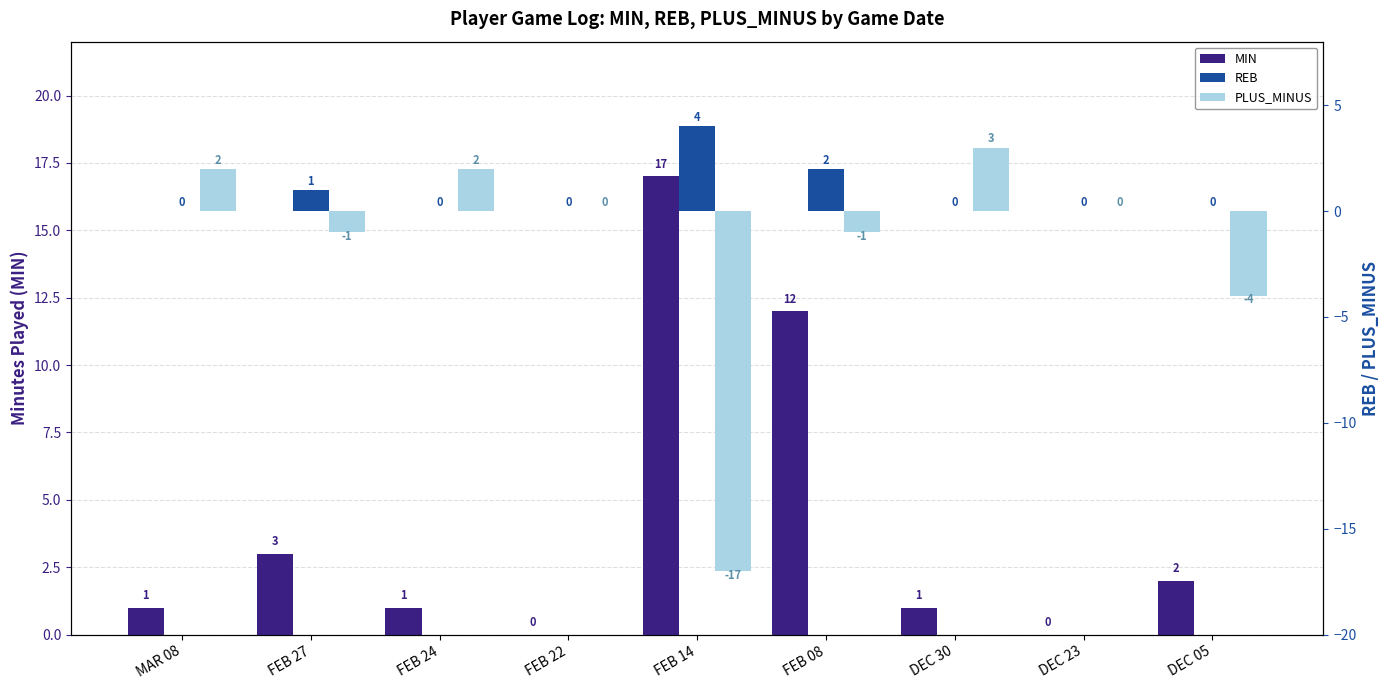

Which category has the lowest value across all series?

FEB 14